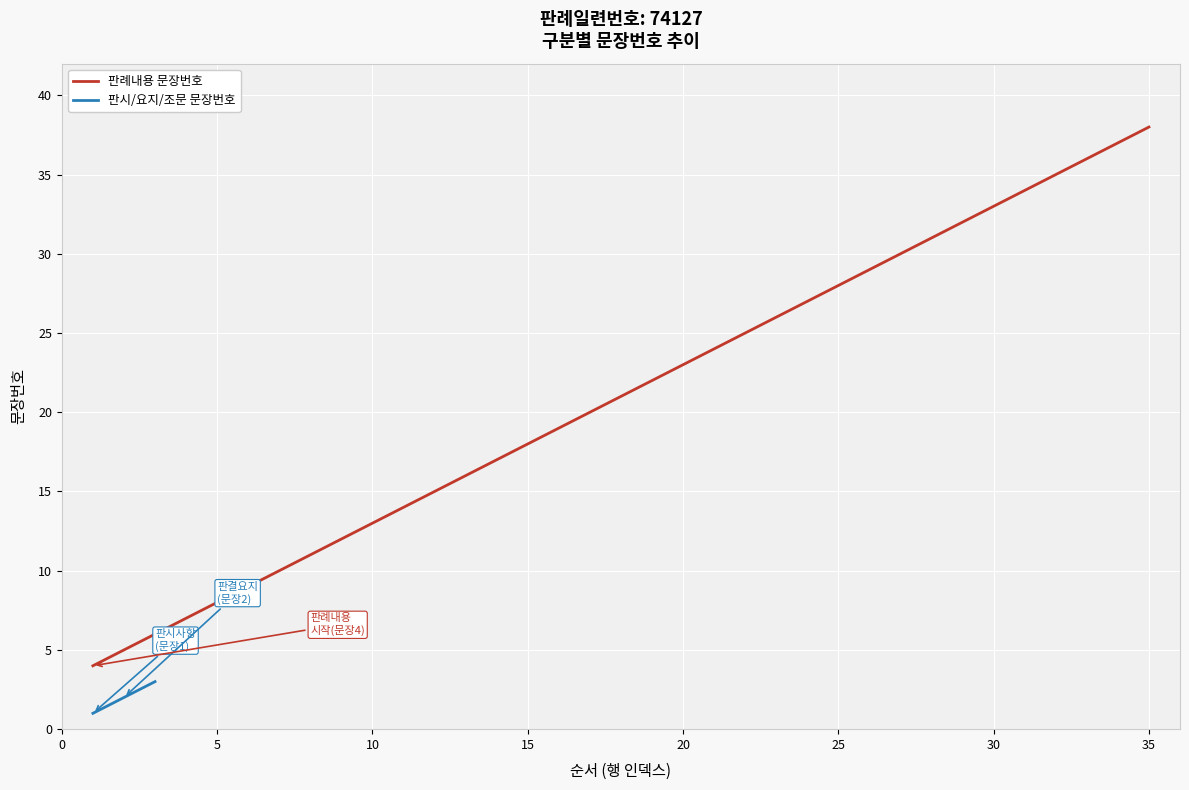

Reading left to right, list all the values displayed in this chart.

4	5	6	7	8	9	10	11	12	13	14	15	16	17	18	19	20	21	22	23	24	25	26	27	28	29	30	31	32	33	34	35	36	37	38